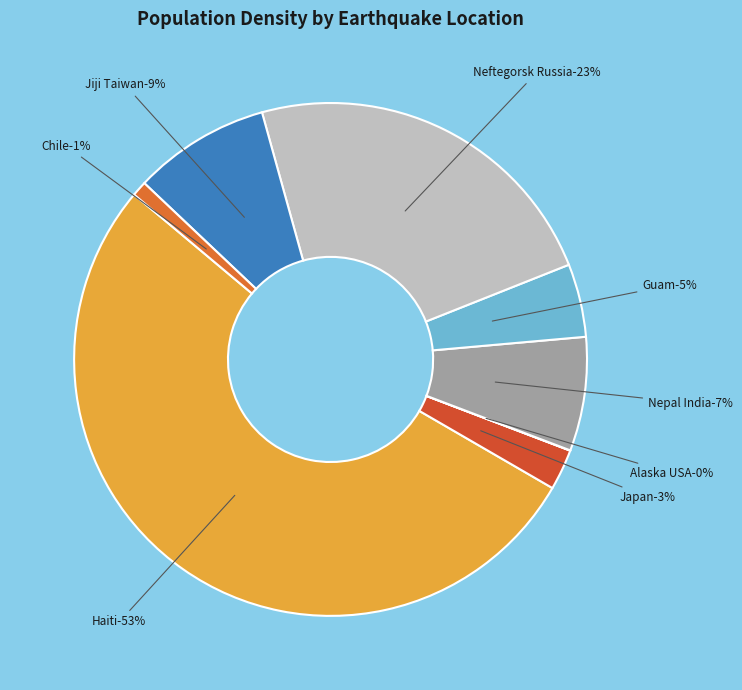

To the nearest percent, what percentage of the pie is Neftegorsk Russia?

23%